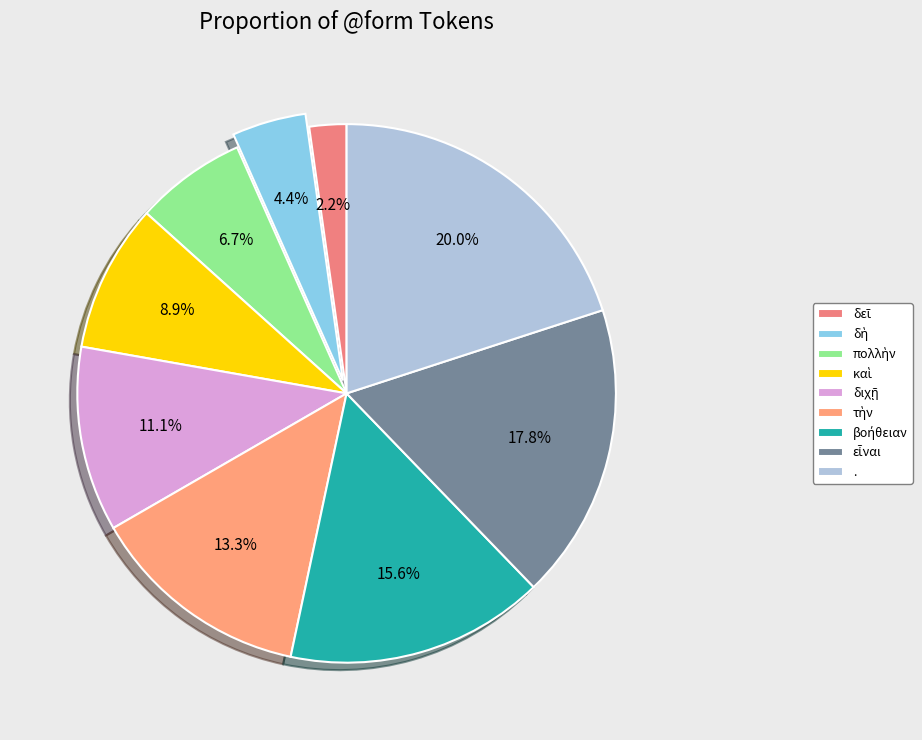

What is the smallest slice in the pie chart?

δεῖ